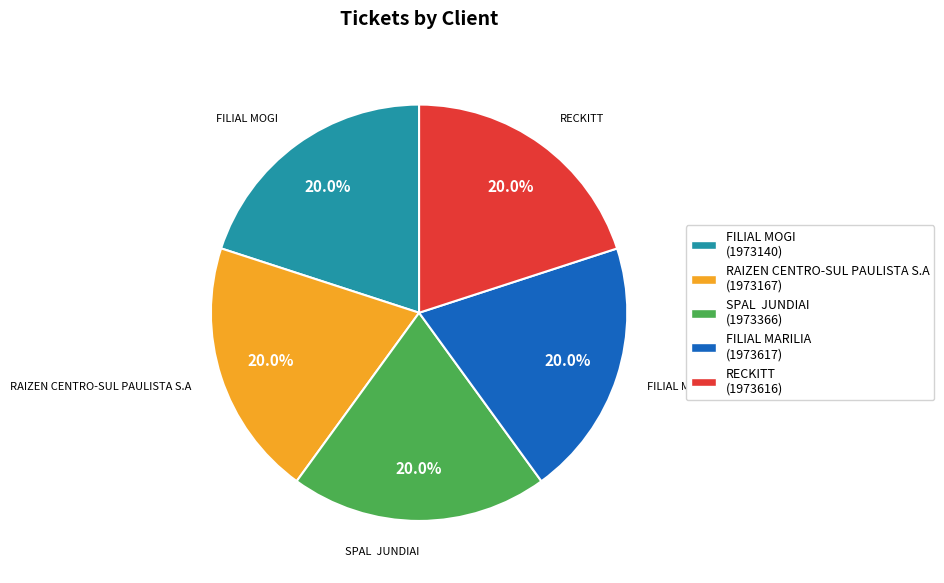

What is the ratio of the value at RAIZEN CENTRO-SUL PAULISTA S.A (1973167) to the value at RECKITT (1973616)?

1.0